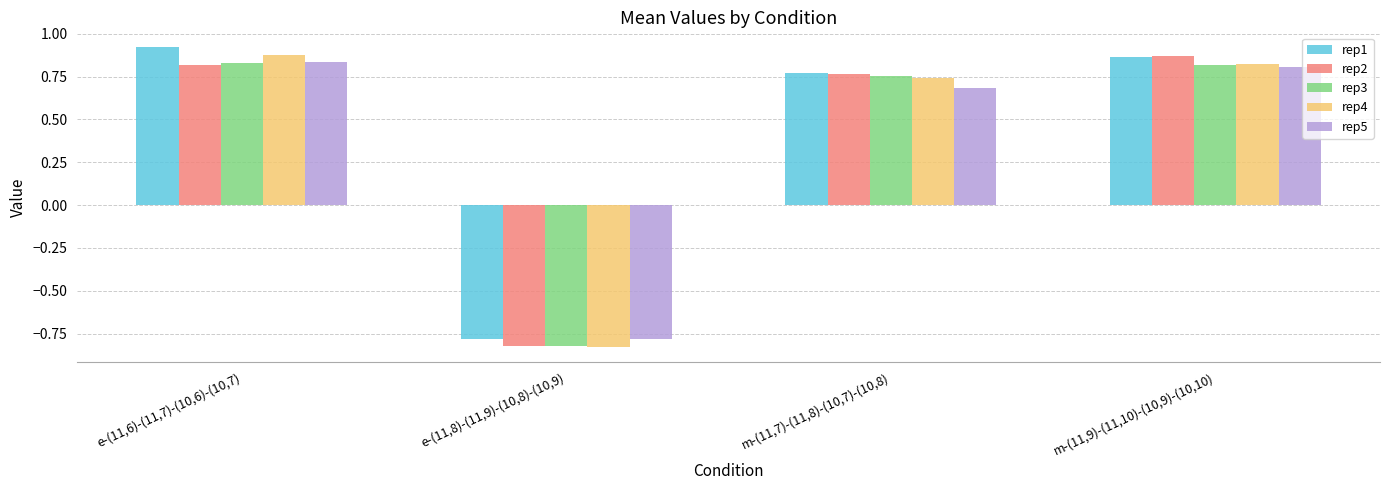

Is it true that rep5 equals 0.4 at m-(11,7)-(11,8)-(10,7)-(10,8)?

False